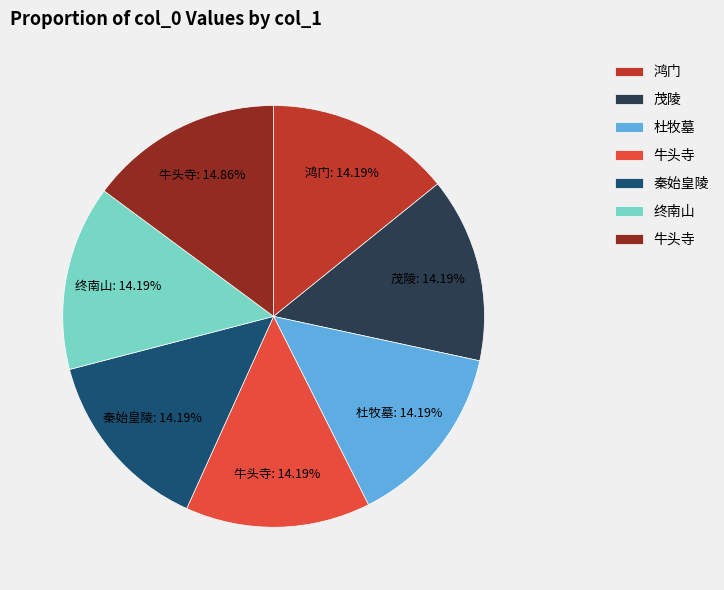

Does any single category account for the majority?

No